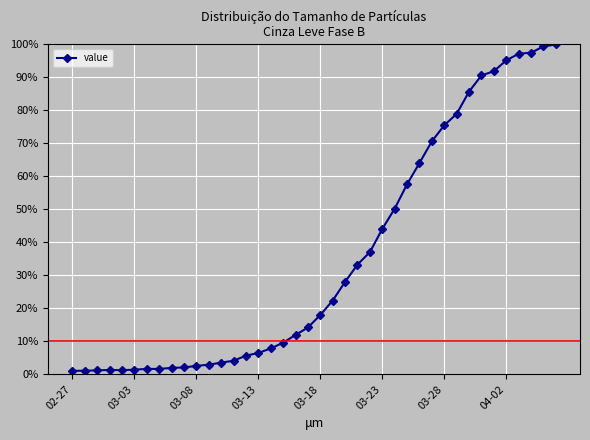

What is the maximum value shown in the chart?

100.0